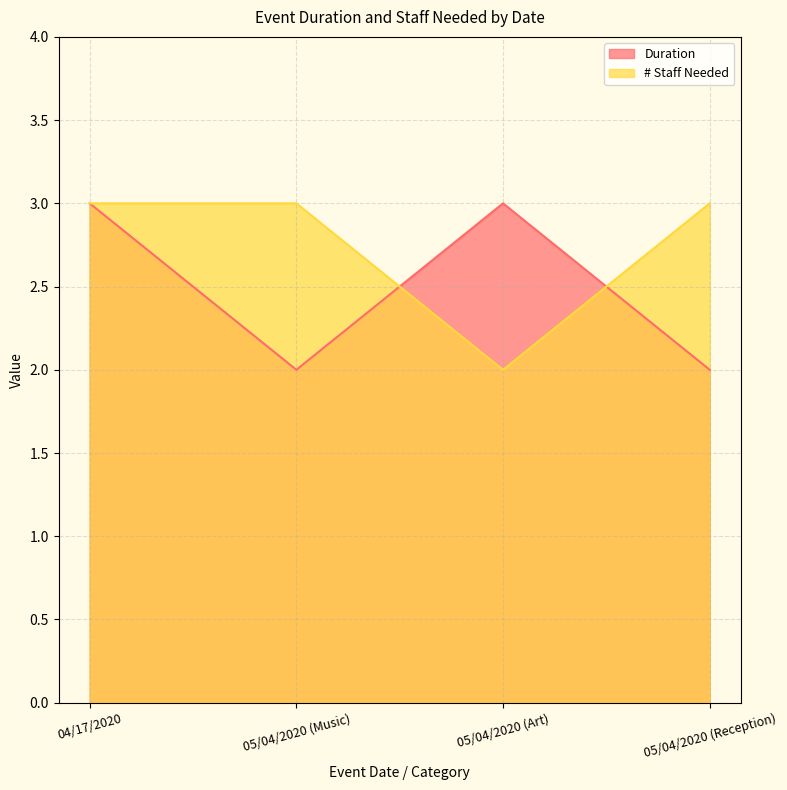

List the series in order of their overall mean, highest first.

# Staff Needed, Duration